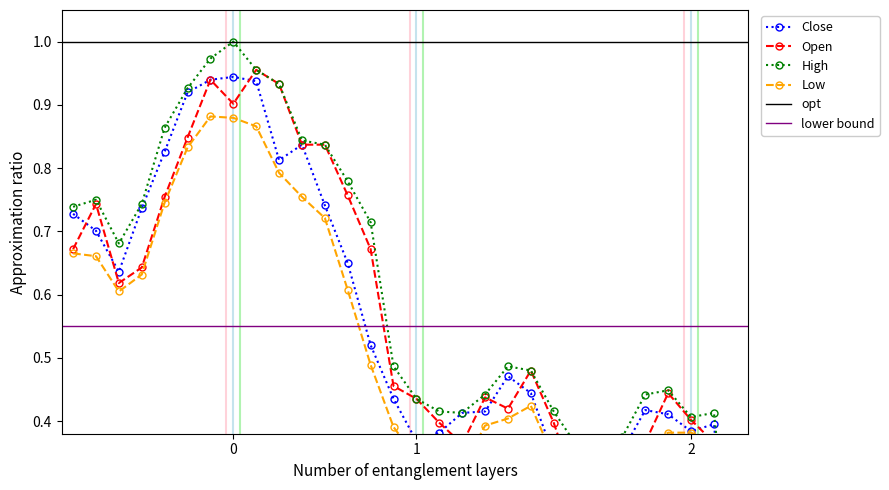

The value of Open at 2017-12-19 is 1.2. True or false?

False